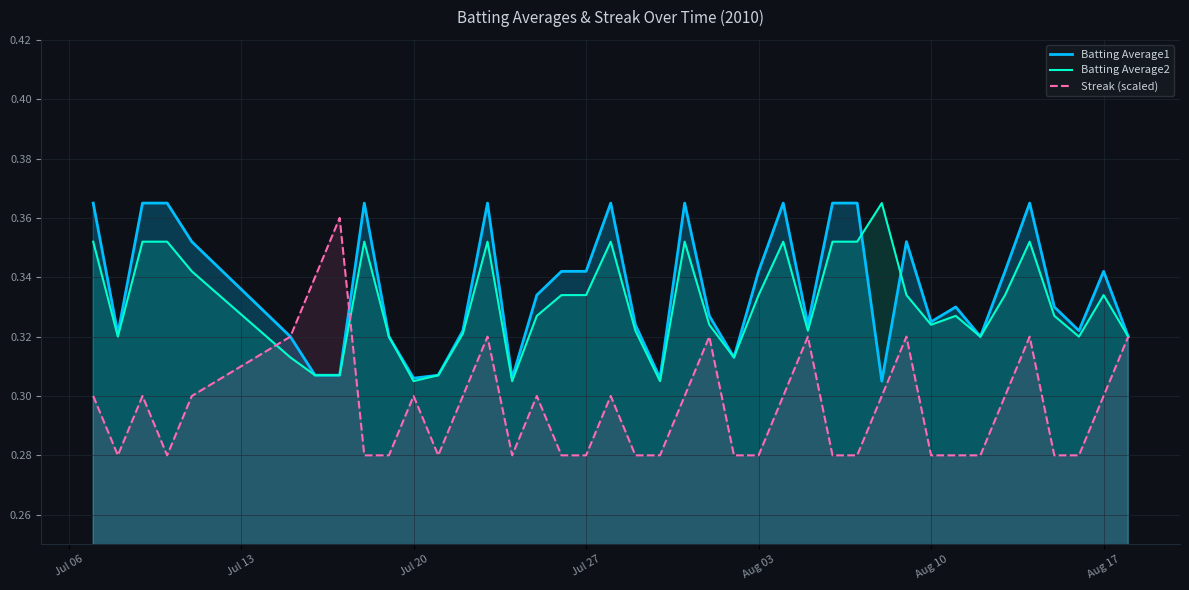

Is it true that Streak (scaled) equals 0.3 at Aug 17?

True